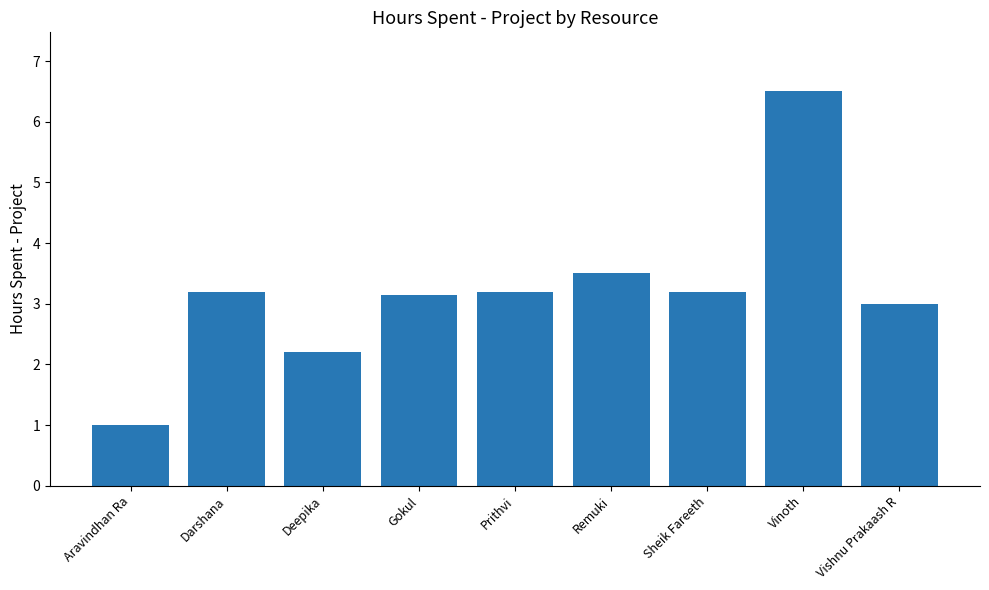

What is the approximate value at Vishnu Prakaash R?

3.0